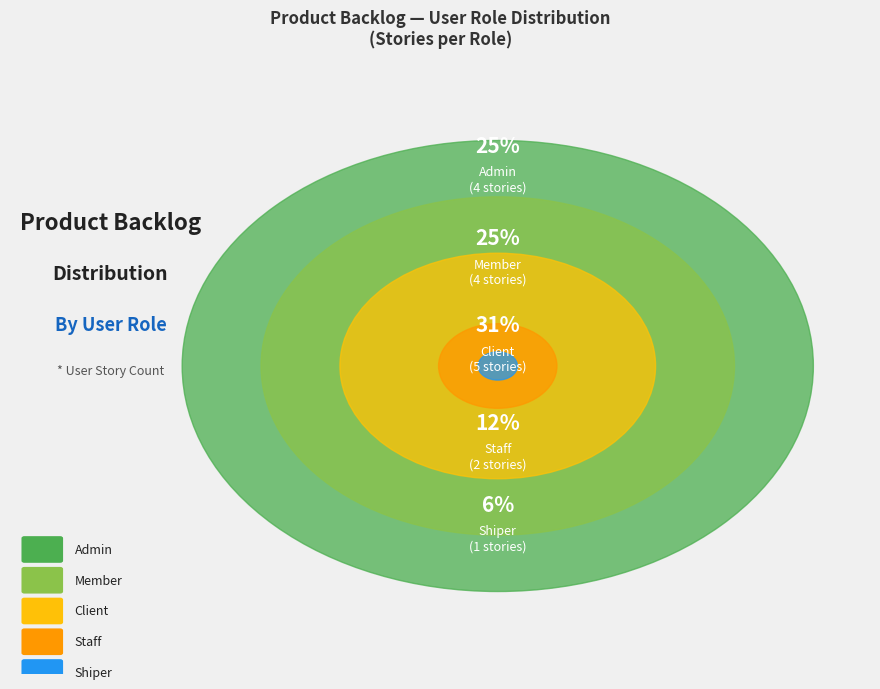

Does any single category account for the majority?

No